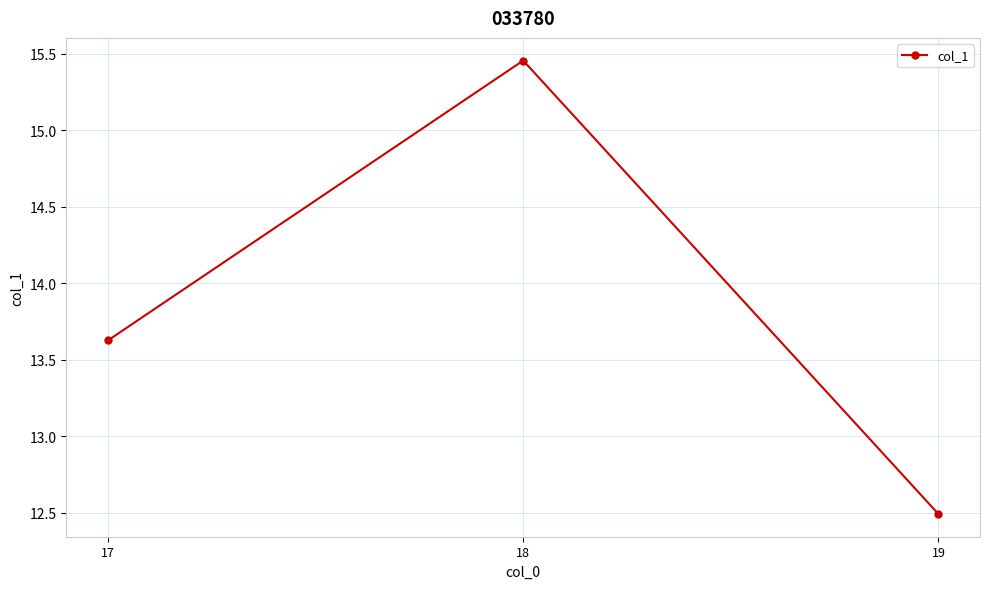

What is the difference between the maximum and minimum values?

3.0